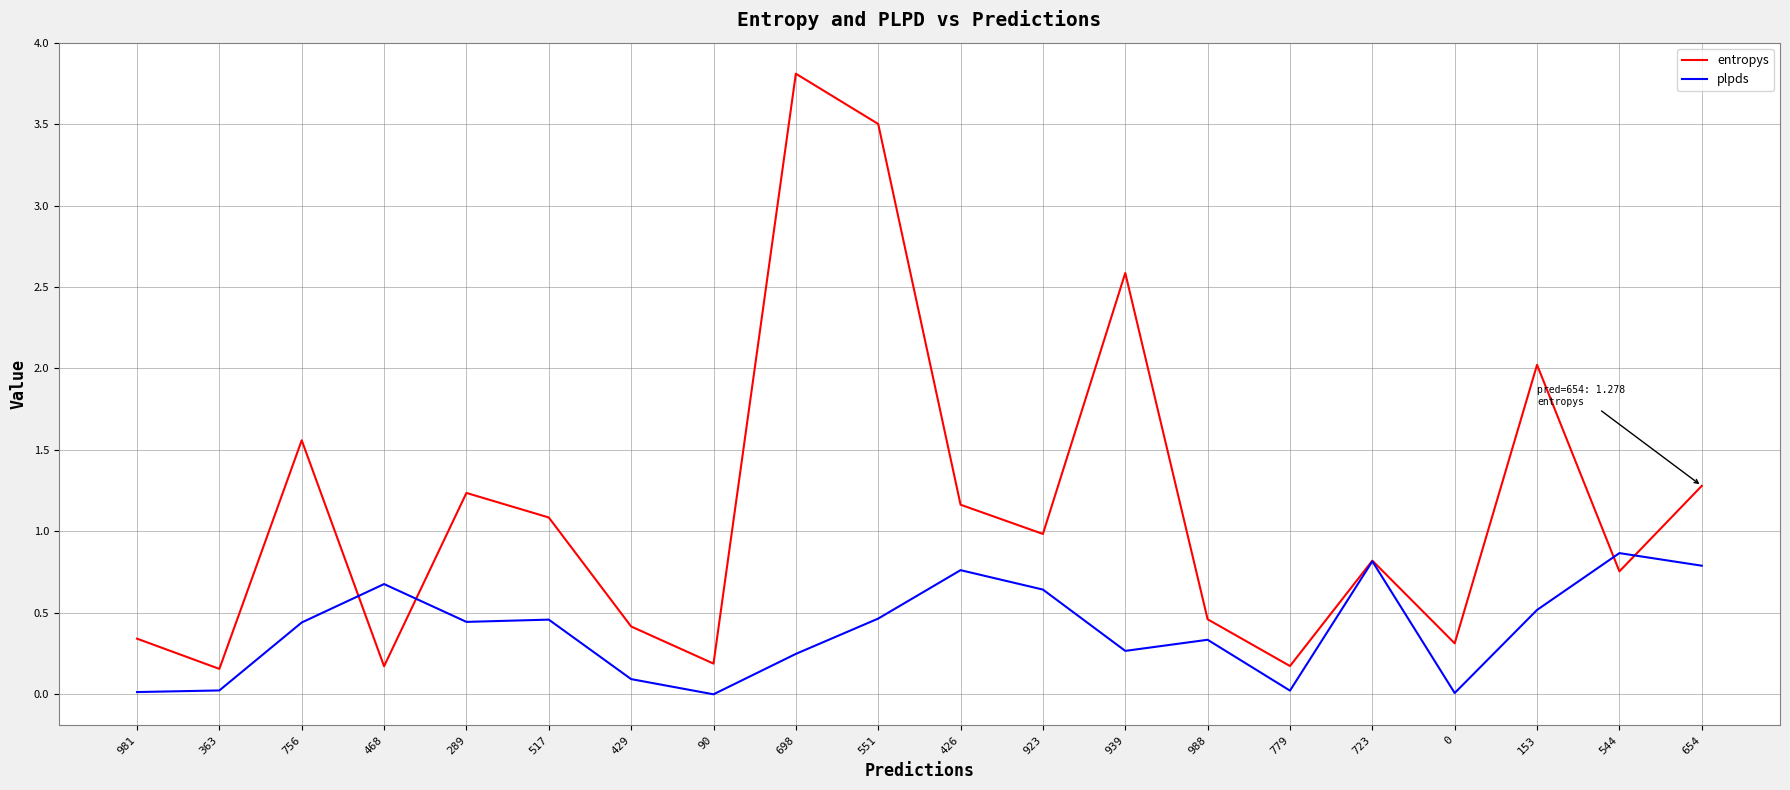

Where is the first local minimum for entropys?

363